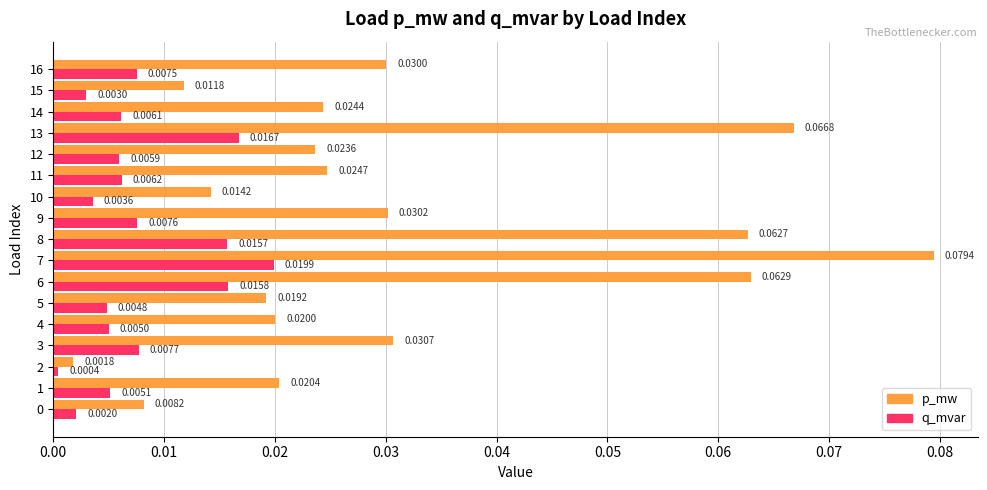

Which series has the largest range (max minus min)?

p_mw